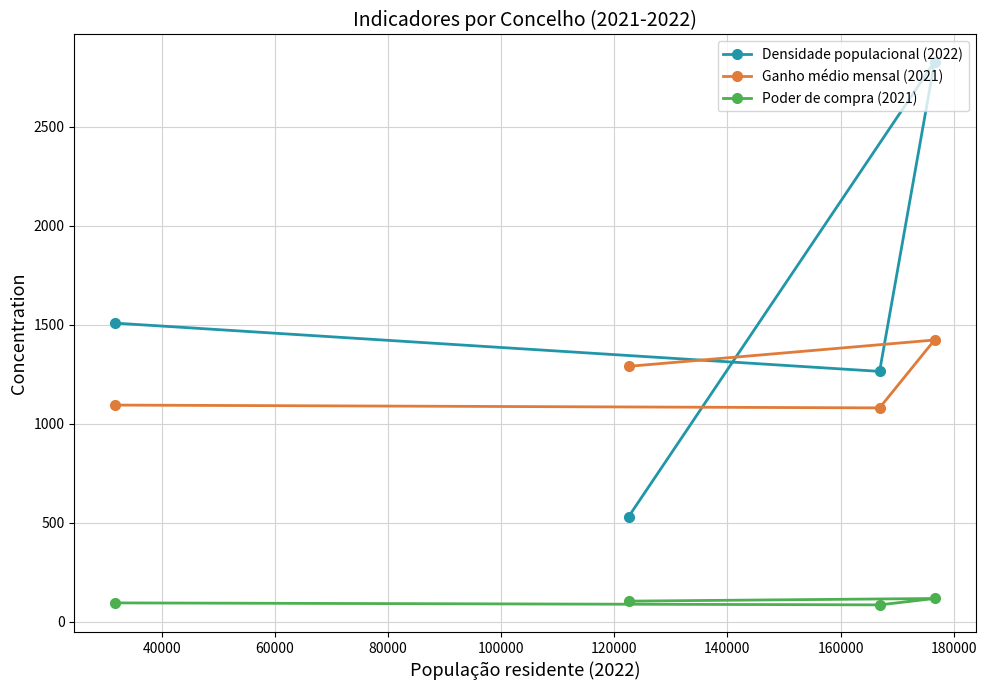

Rank the series by their average value, from lowest to highest.

Poder de compra (2021), Ganho médio mensal (2021), Densidade populacional (2022)